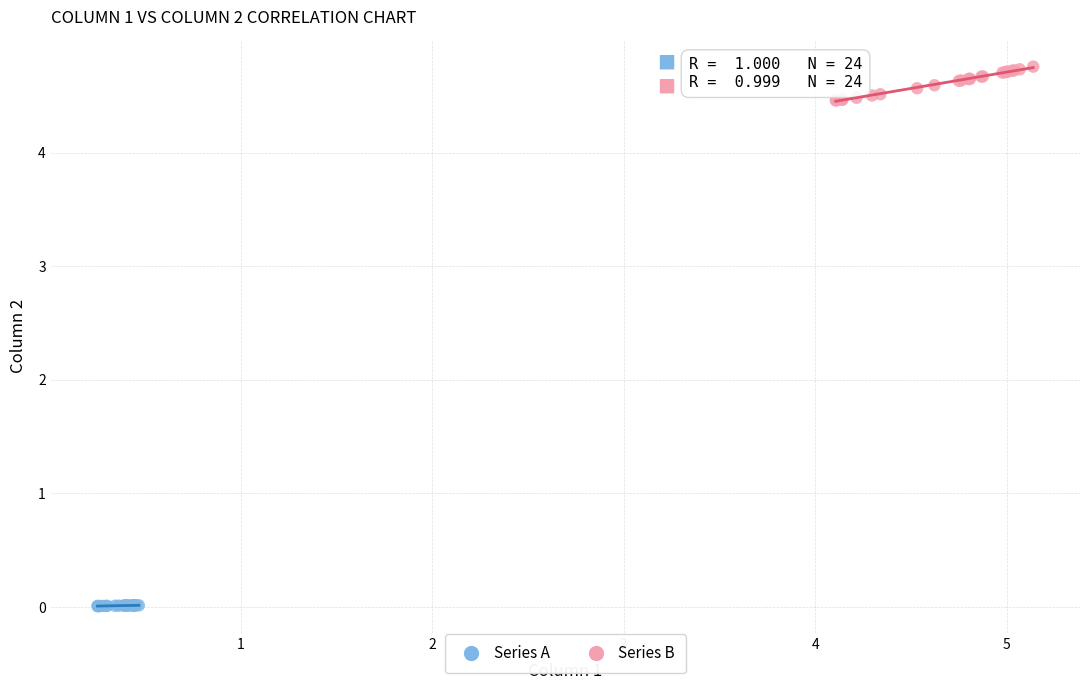

Which series reaches the minimum Y coordinate?

Series A